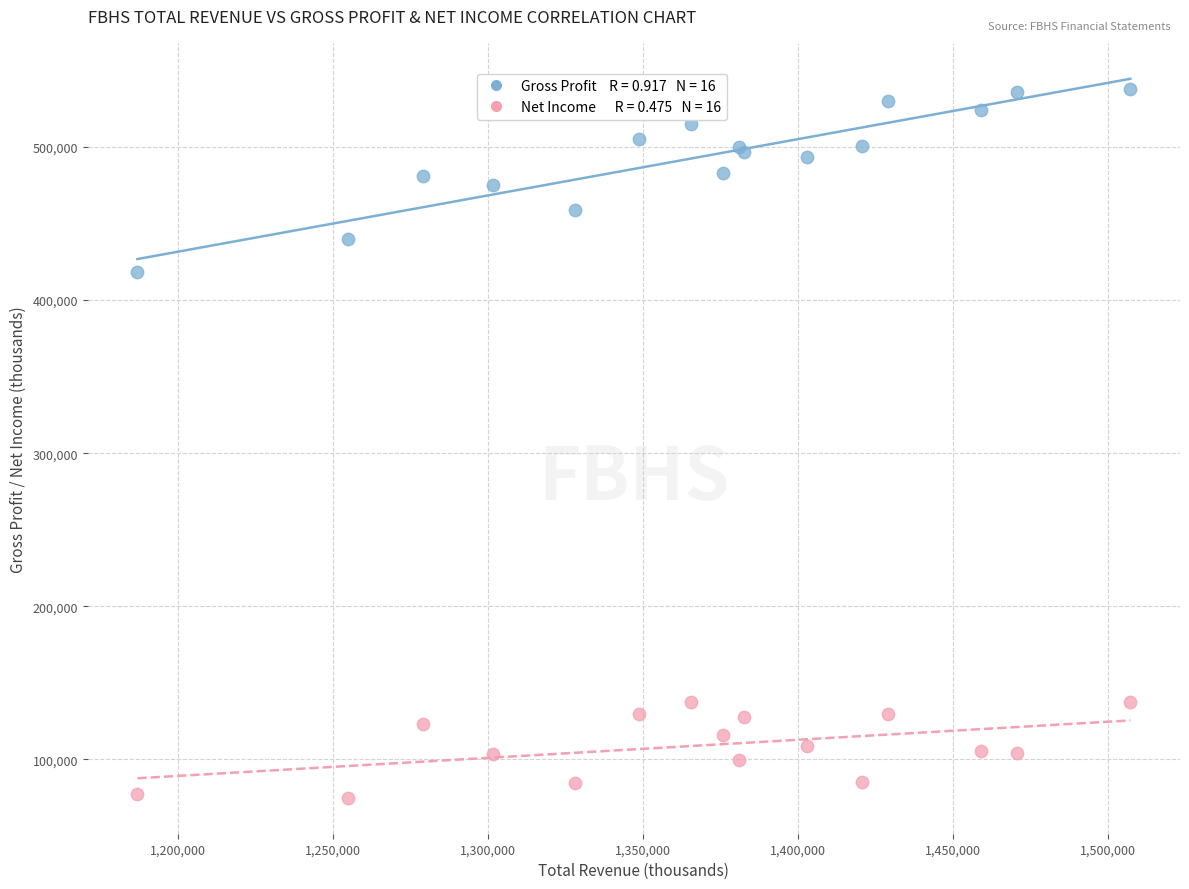

Across all series, what Y value is closest to 306300?

418300